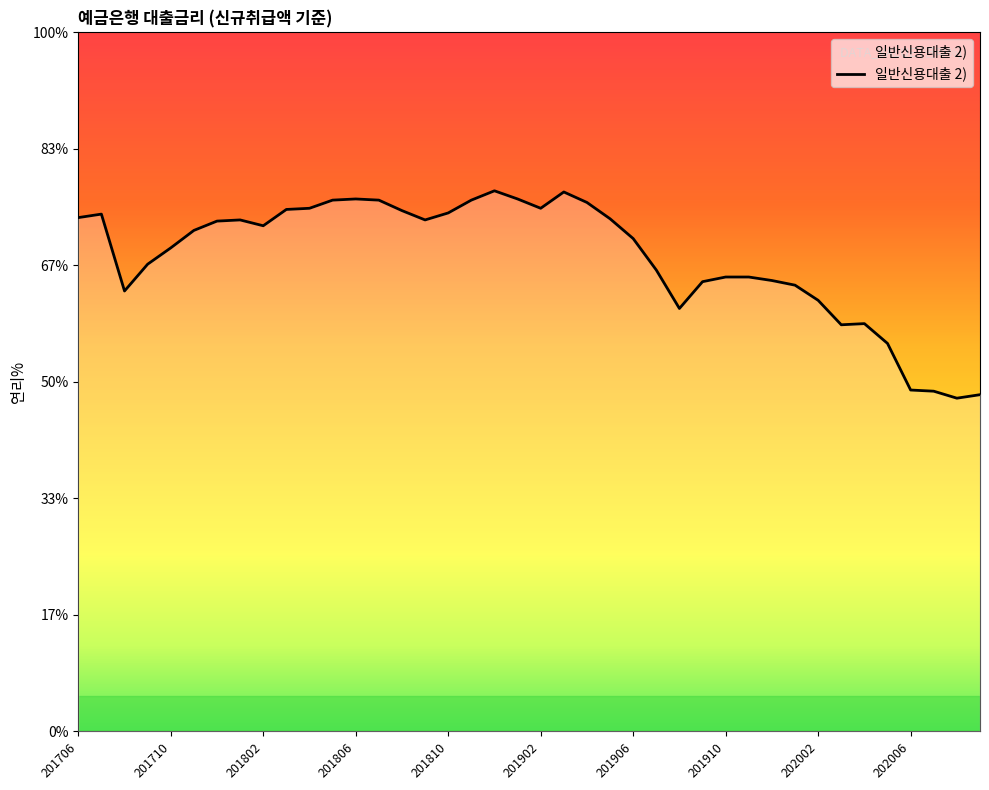

Does the chart have visible grid lines?

No